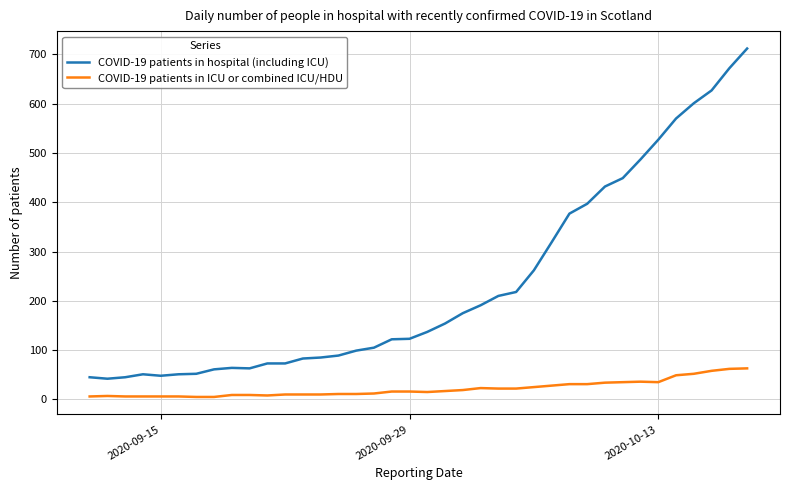

True or false: COVID-19 patients in hospital (including ICU) and COVID-19 patients in ICU or combined ICU/HDU intersect in this chart.

False